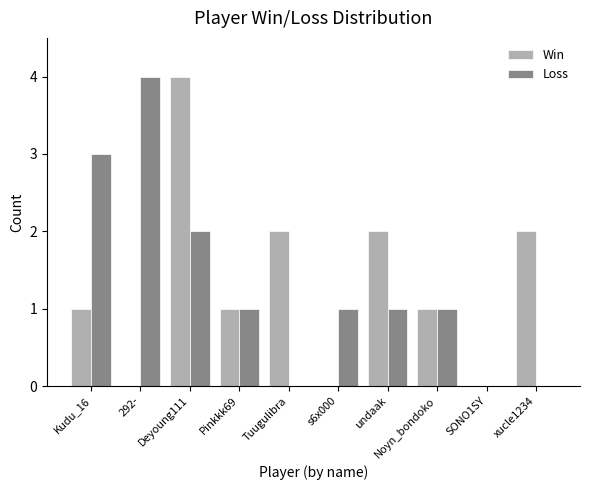

What value does the Loss series have at undaak?

1